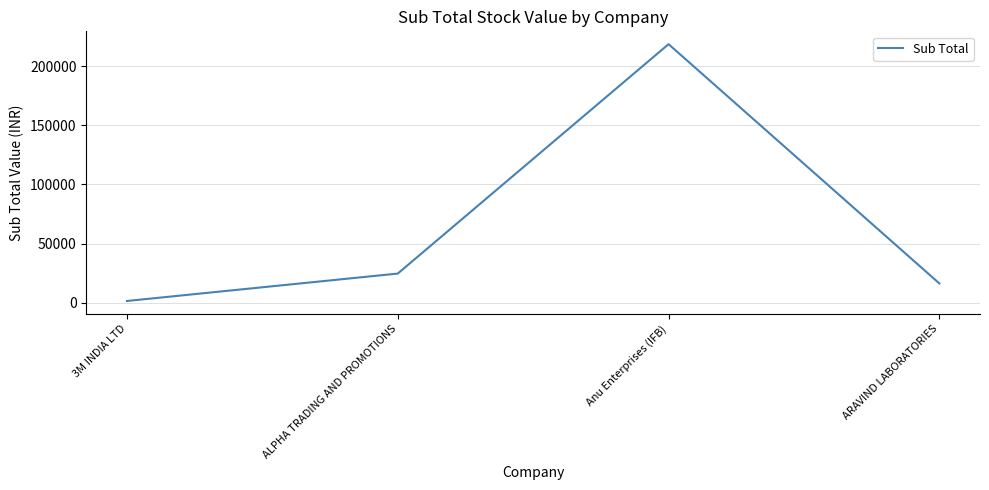

What is the average value?

65229.0